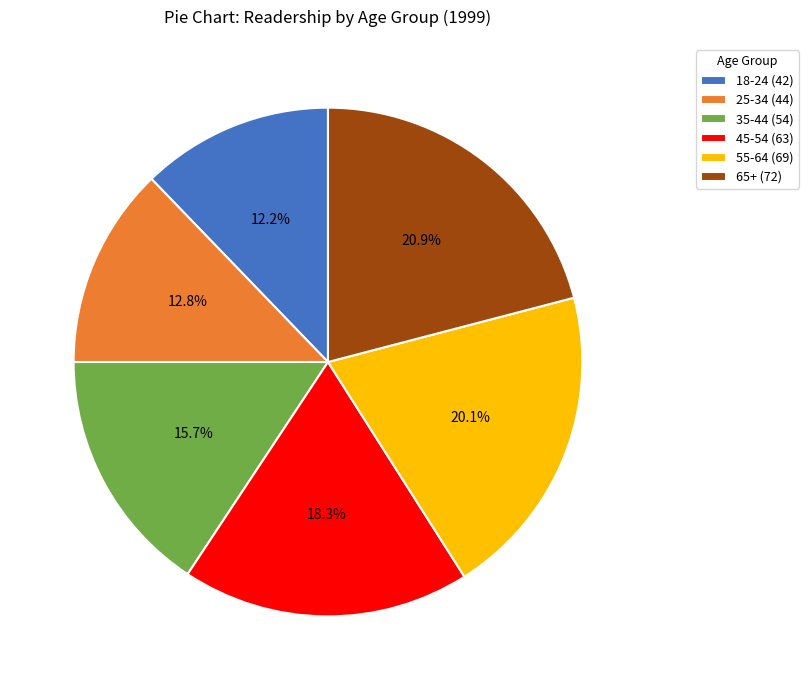

Do 35-44 and 65+ together represent more than half of the pie?

No